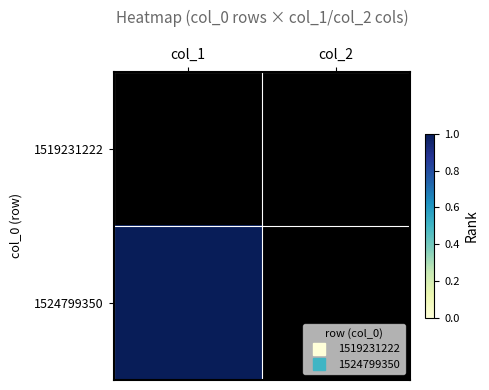

At which category is the sum across all series the highest?

col_1